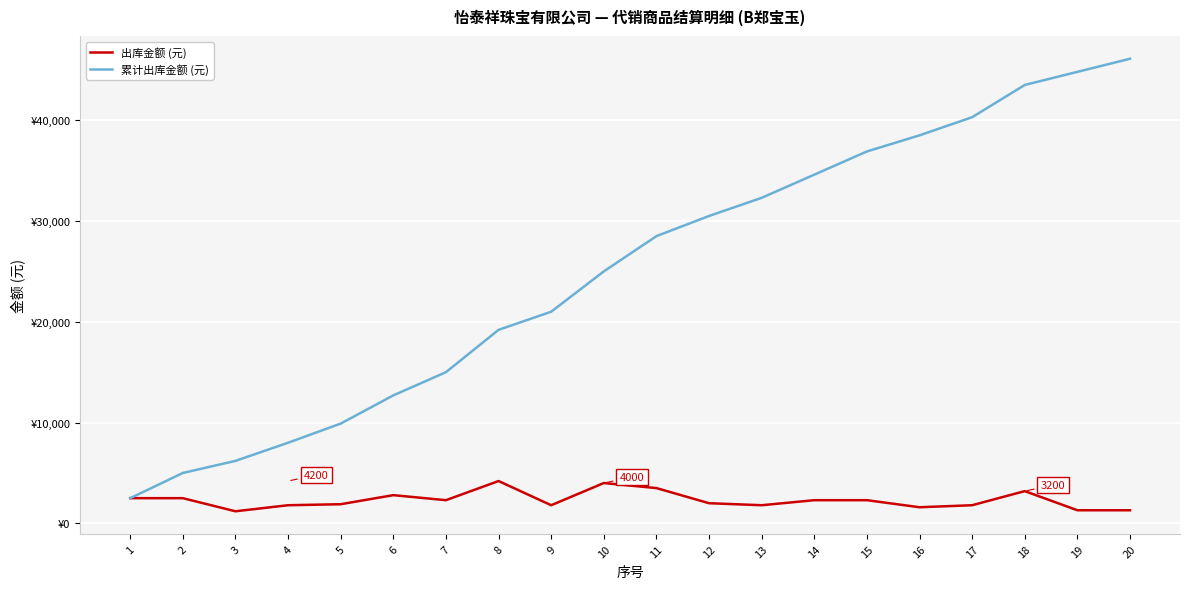

What are all the series names shown in the legend?

出库金额 (元), 累计出库金额 (元)